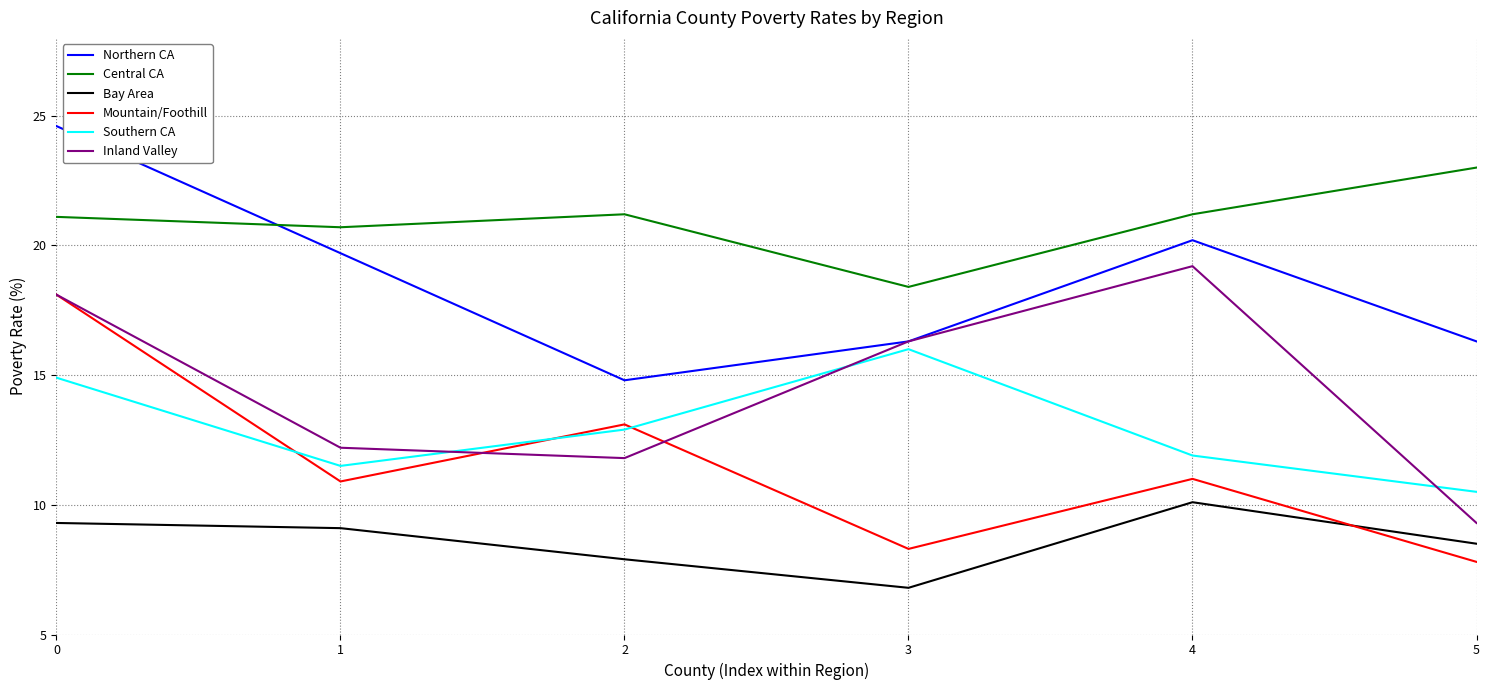

Read the Northern CA value at 1.

19.7